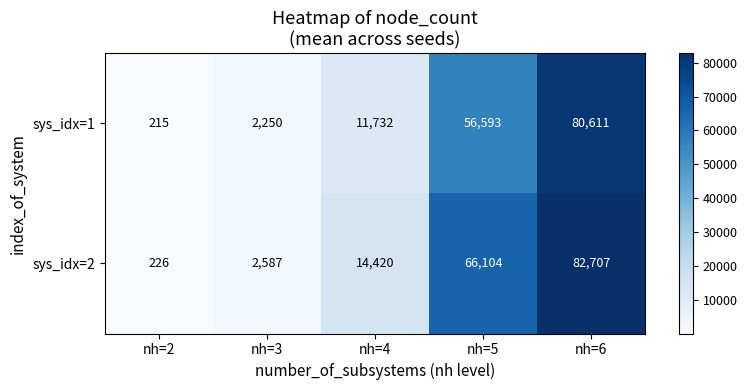

How many categories are shown in the chart?

5